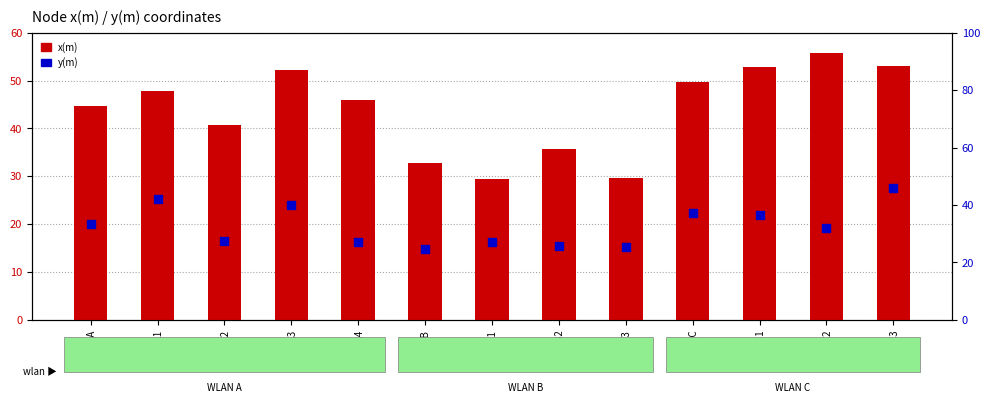

Which series has the largest total across all categories?

x(m)